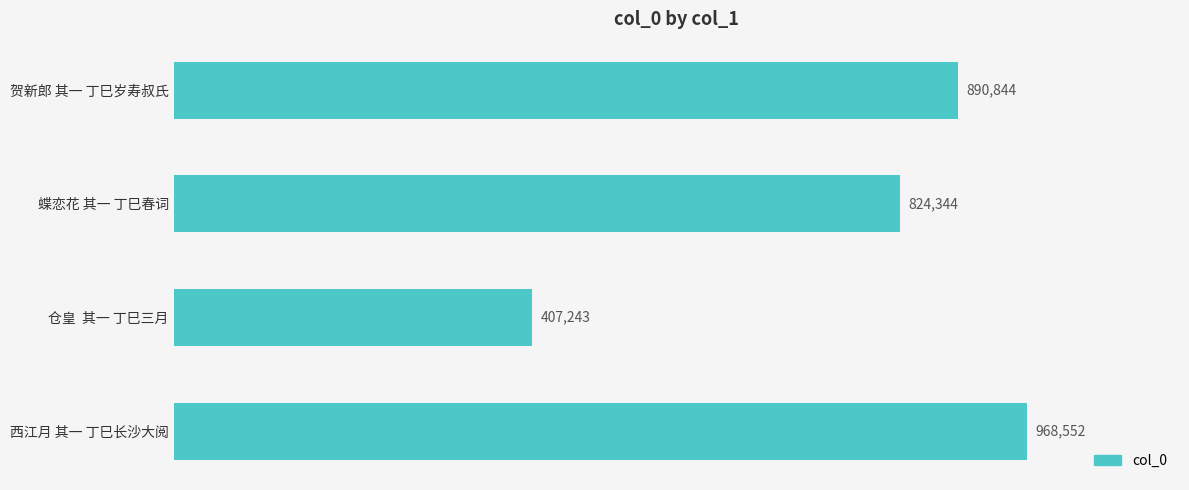

Rank the categories by value from highest to lowest.

西江月 其一 丁巳长沙大阅, 贺新郎 其一 丁巳岁寿叔氏, 蝶恋花 其一 丁巳春词, 仓皇  其一 丁巳三月